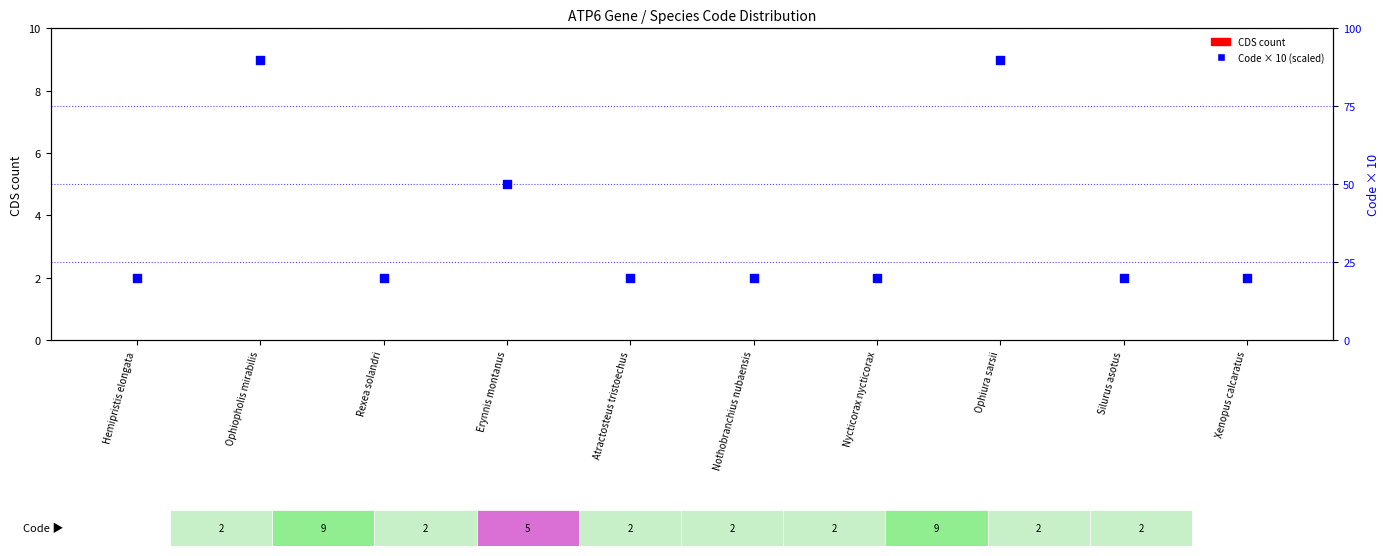

Which series contains the highest Y value?

Code × 10 (scaled)